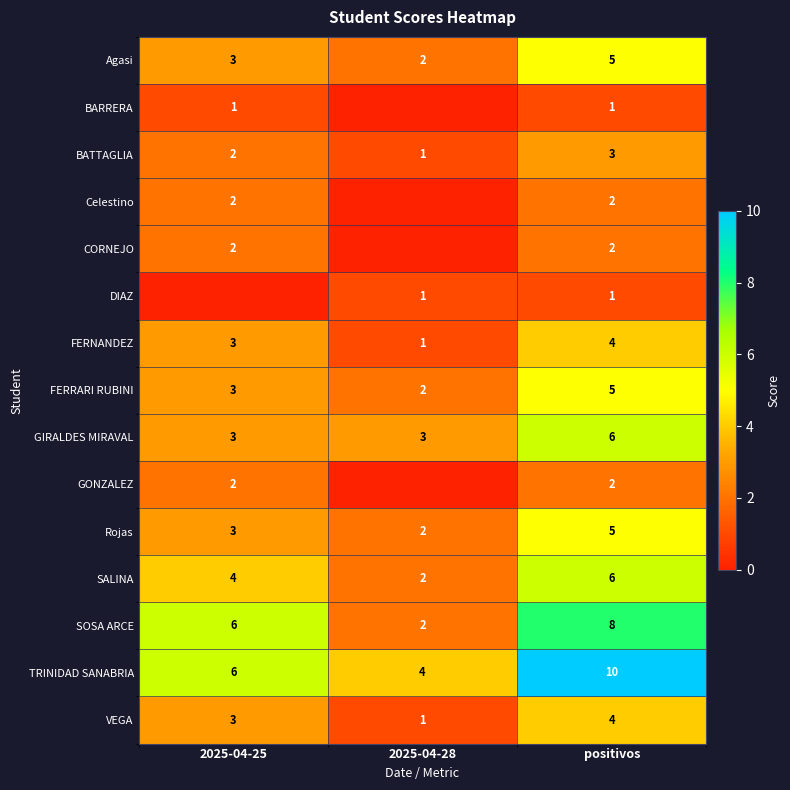

What is the difference between the highest and lowest values at 2025-04-28?

4